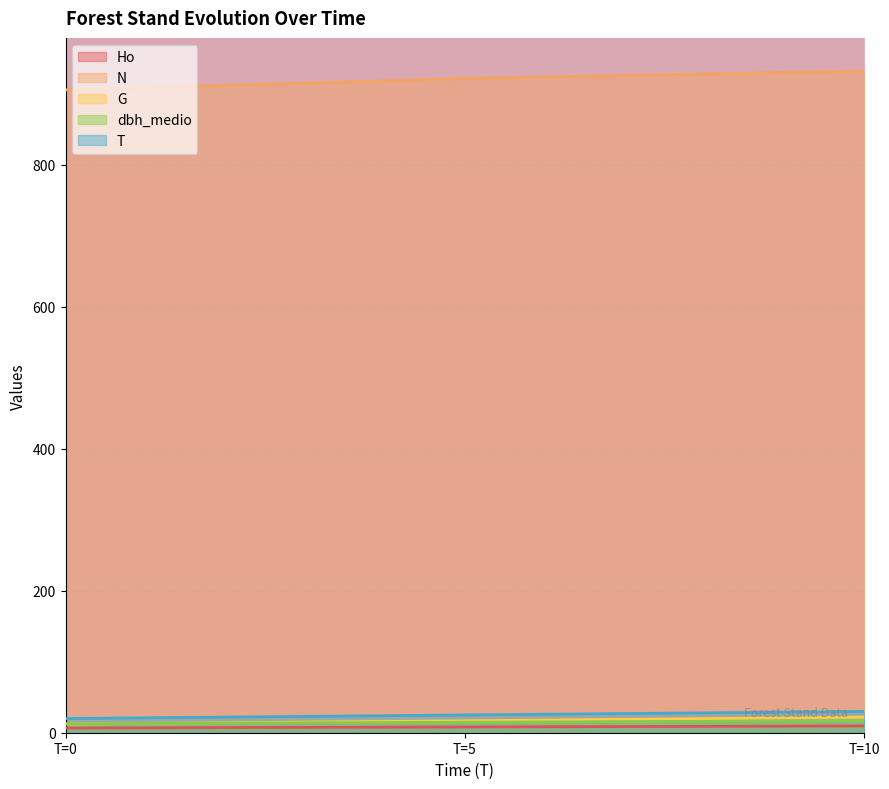

Is the value of dbh_medio at T=0 greater than the value of T at T=10?

No